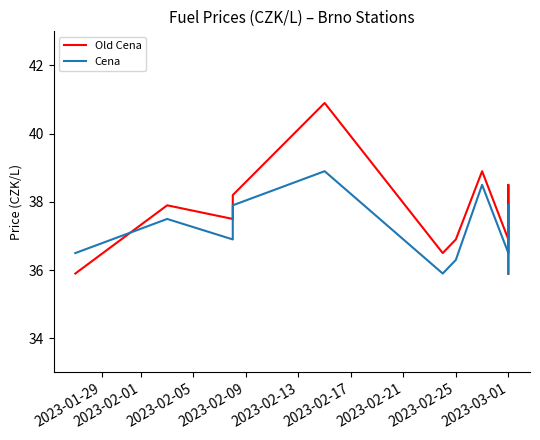

List the series in order of their overall mean, lowest first.

Cena, Old Cena